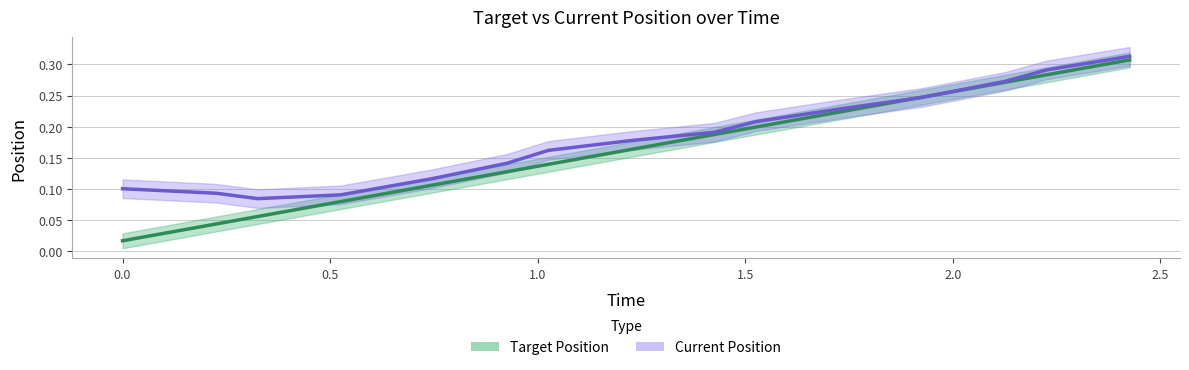

What is the greatest value displayed?

0.3